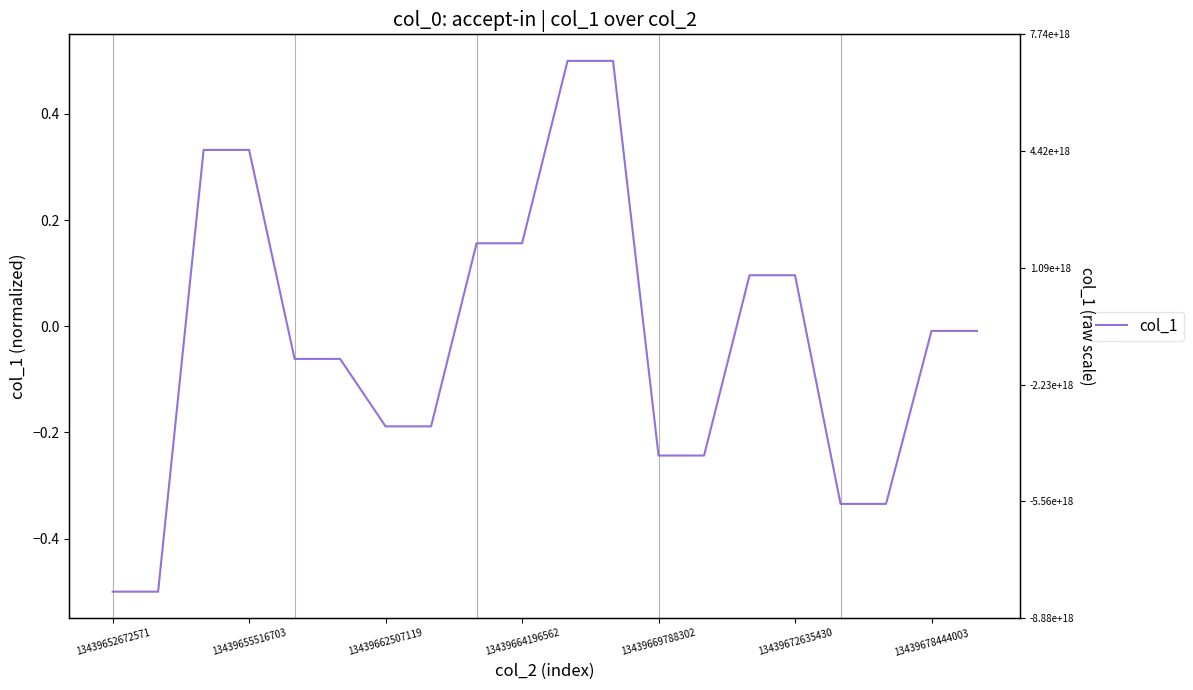

Reading left to right, extract all data points from this chart.

-0.5	-0.5	0.3	0.3	-0.1	-0.1	-0.2	-0.2	0.2	0.2	0.5	0.5	-0.2	-0.2	0.1	0.1	-0.3	-0.3	-0.0	-0.0